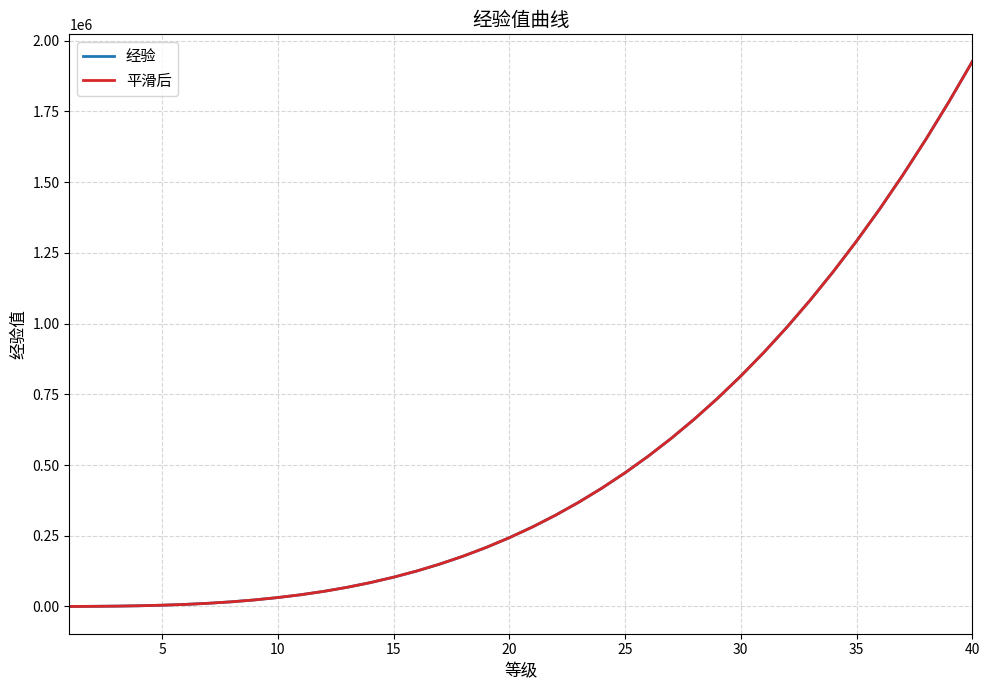

What is the maximum value for 平滑后?

1926000